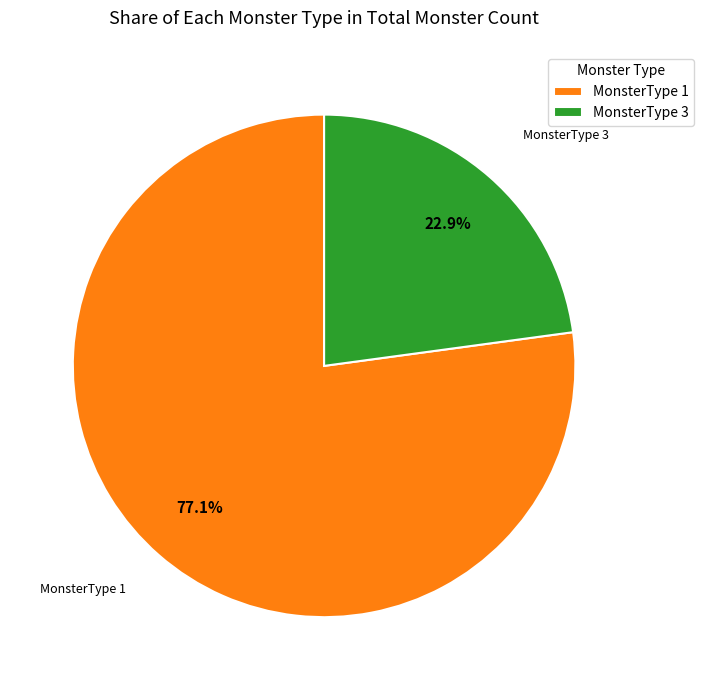

Rank the categories by value from lowest to highest.

MonsterType 3, MonsterType 1